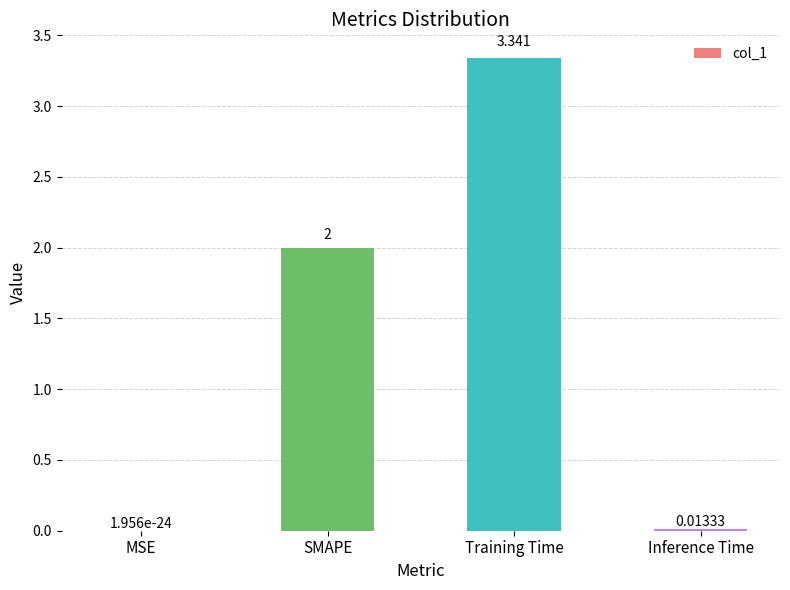

Where is the data nearest to the value 1?

Inference Time